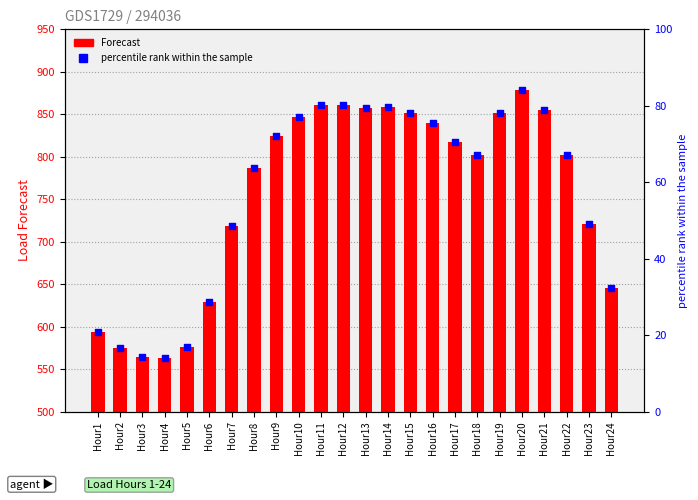

Which series reaches the maximum Y coordinate?

Forecast